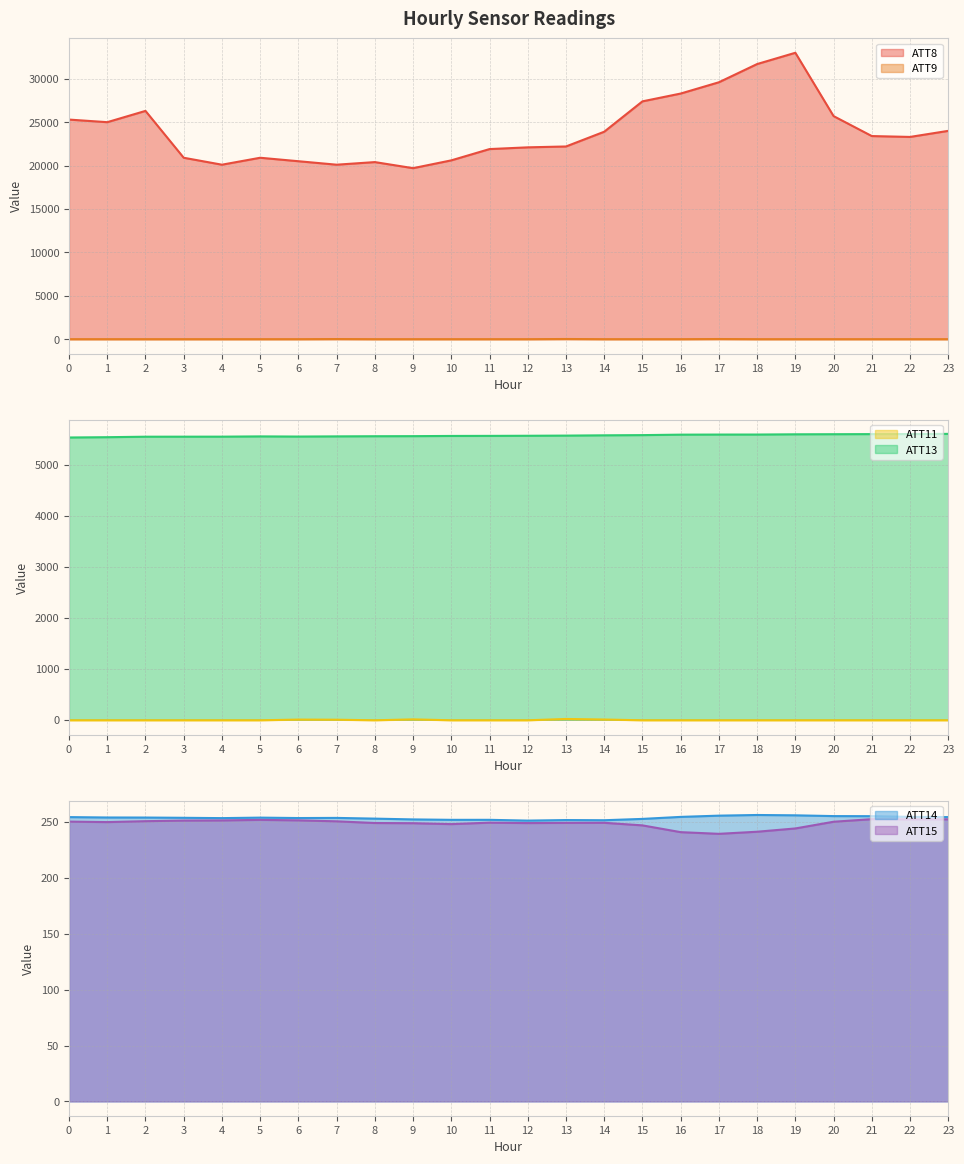

How many values in the ATT11 series exceed -10?

5